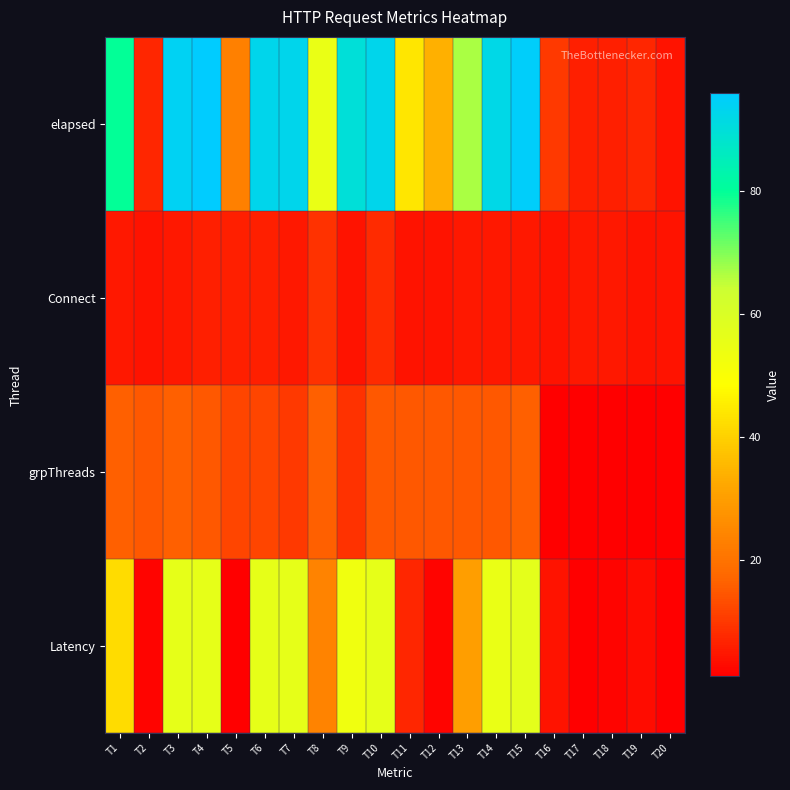

Reading left to right, transcribe all the data shown in this chart.

elapsed: T1=80	T2=7	T3=94	T4=96	T5=23	T6=93	T7=93	T8=55	T9=90	T10=93	T11=44	T12=34	T13=67	T14=92	T15=95	T16=10	T17=6	T18=6	T19=7	T20=4
Connect: T1=5	T2=4	T3=5	T4=6	T5=6	T6=6	T7=5	T8=9	T9=4	T10=8	T11=4	T12=4	T13=5	T14=5	T15=5	T16=4	T17=5	T18=5	T19=4	T20=4
grpThreads: T1=16	T2=15	T3=16	T4=15	T5=12	T6=12	T7=10	T8=16	T9=9	T10=15	T11=15	T12=15	T13=15	T14=15	T15=16	T16=1	T17=1	T18=1	T19=1	T20=1
Latency: T1=42	T2=2	T3=56	T4=56	T5=1	T6=56	T7=56	T8=24	T9=53	T10=56	T11=7	T12=2	T13=30	T14=55	T15=57	T16=4	T17=1	T18=2	T19=3	T20=1